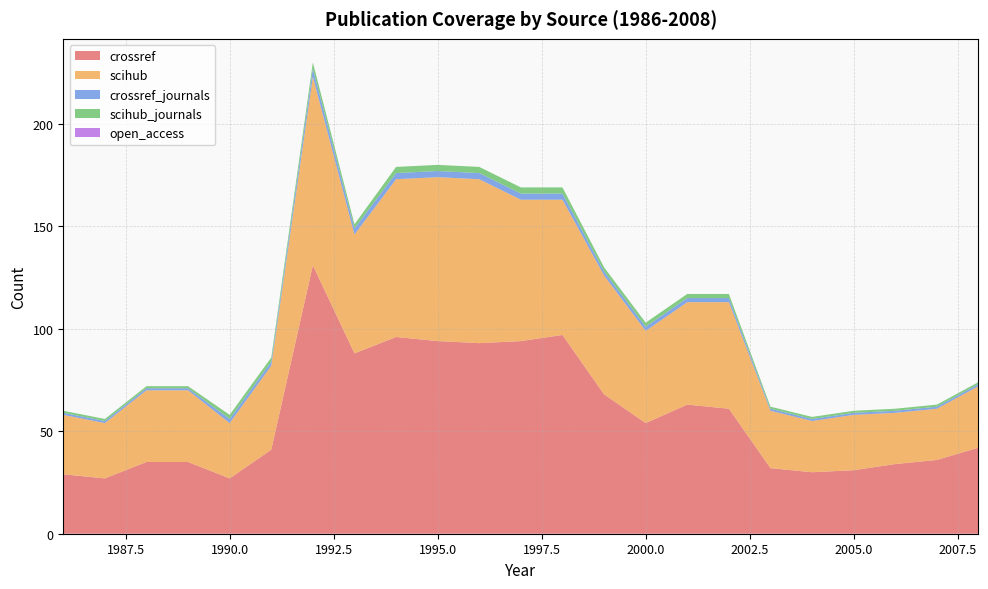

Reading left to right, list all the values displayed in this chart.

crossref: 29	27	35	35	27	41	131	88	96	94	93	94	97	68	54	63	61	32	30	31	34	36	42
scihub: 29	27	35	35	27	41	92	58	77	80	80	69	66	58	45	50	52	28	25	27	25	25	30
crossref_journals: 1	1	1	1	2	2	4	3	3	3	3	3	3	2	2	2	2	1	1	1	1	1	1
scihub_journals: 1	1	1	1	2	2	3	2	3	3	3	3	3	2	2	2	2	1	1	1	1	1	1
open_access: 0	0	0	0	0	0	0	0	0	0	0	0	0	0	0	0	0	0	0	0	0	0	0